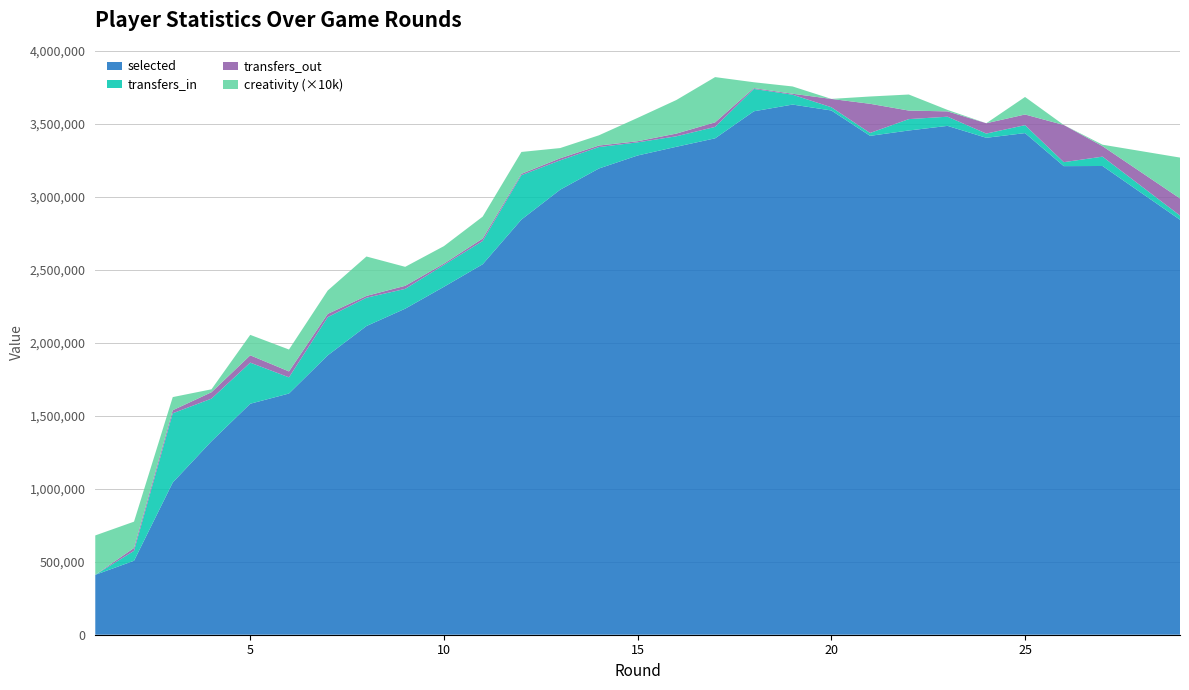

What is the highest value of the selected series?

3632653